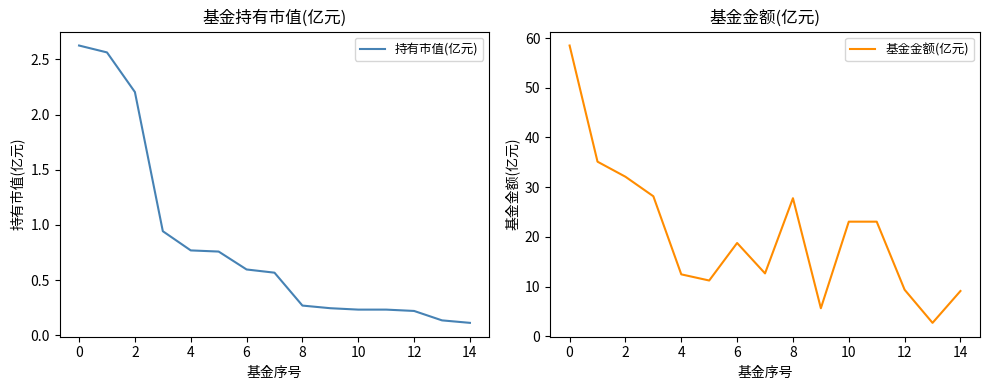

True or false: 基金金额(亿元) and 持有市值(亿元) cross at least once.

False